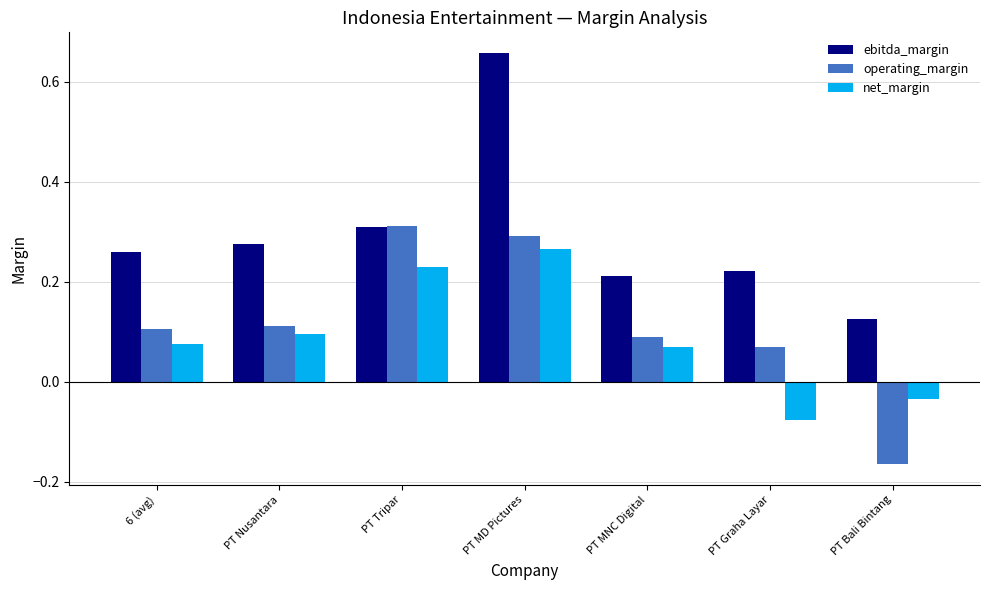

At which label is operating_margin closest to 0?

PT Graha Layar